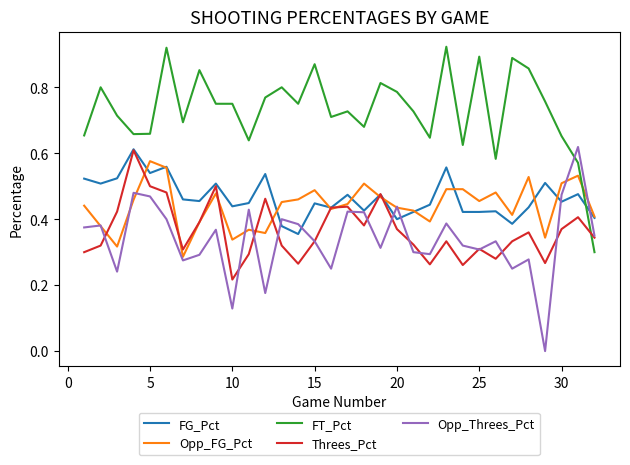

Which series has the largest total across all categories?

FT_Pct